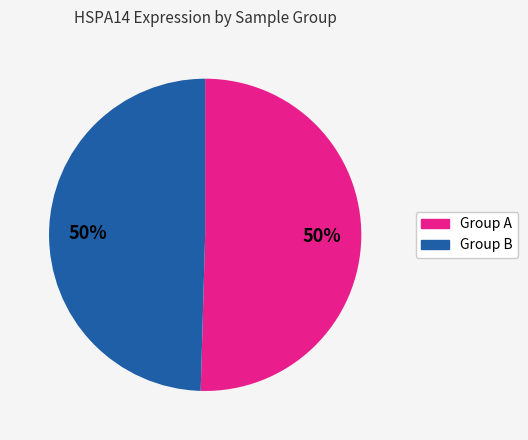

Count the number of slices in the pie.

2